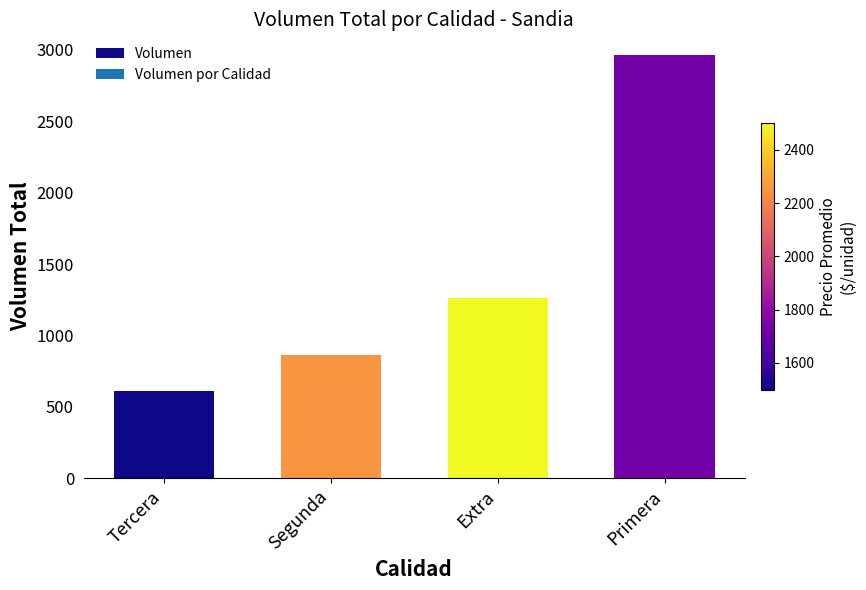

What is the ratio of the value at Tercera to the value at Primera?

0.2